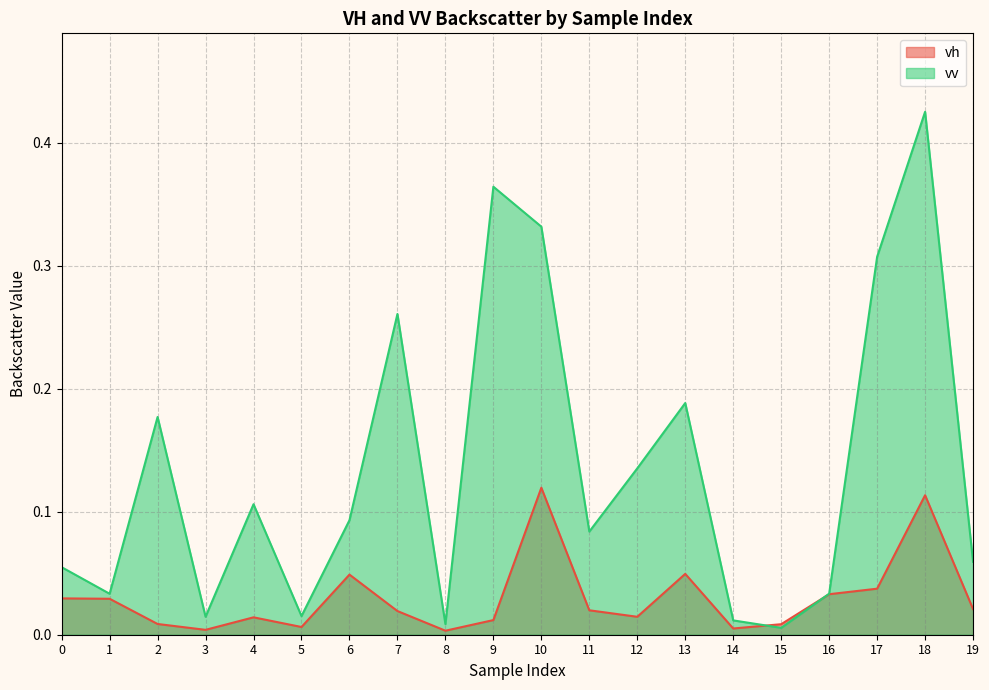

Rank the series by their average value, from highest to lowest.

vv, vh